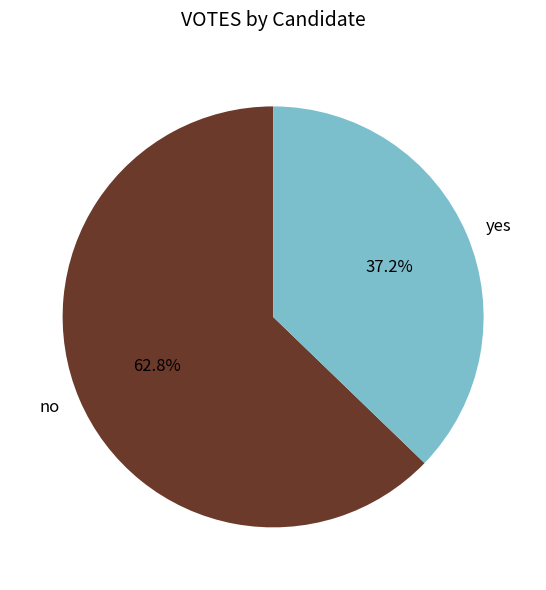

Rank the categories by value from lowest to highest.

yes, no